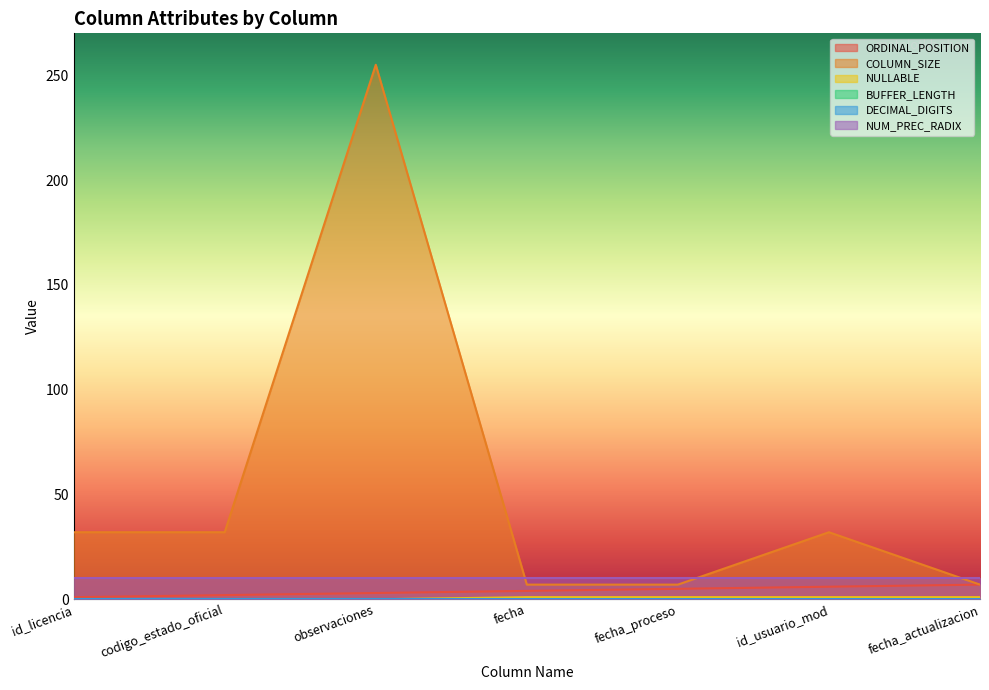

True or false: NULLABLE and COLUMN_SIZE cross at least once.

False